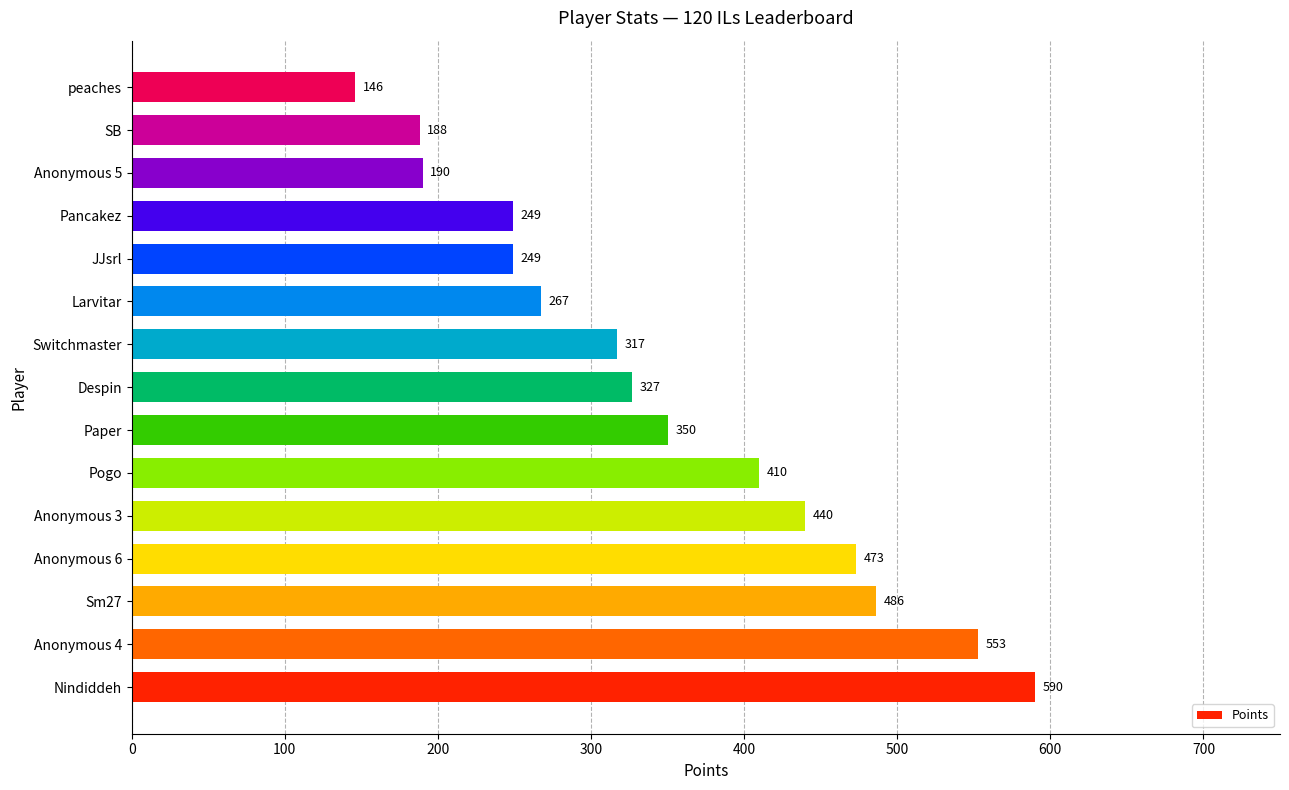

How many series are shown in this chart?

1